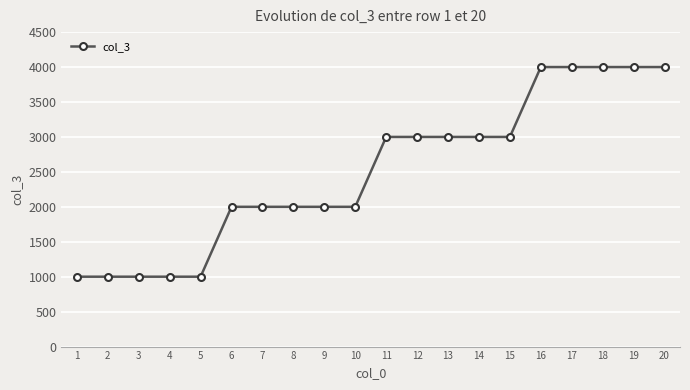

Between 14 and 7, which is larger?

14